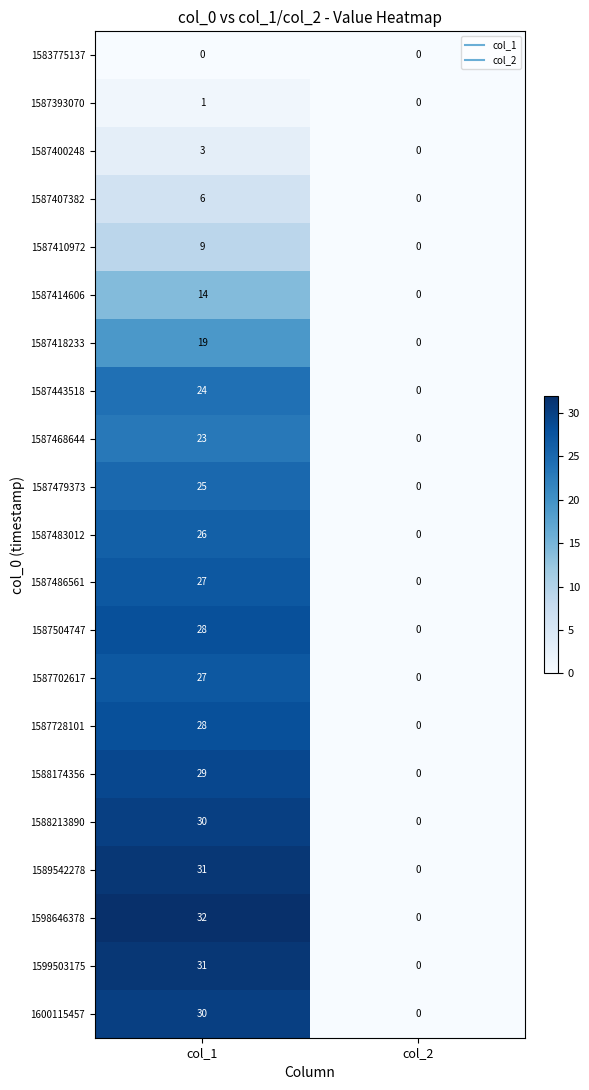

Read the 1587418233 value at col_1, to the nearest 5.

20